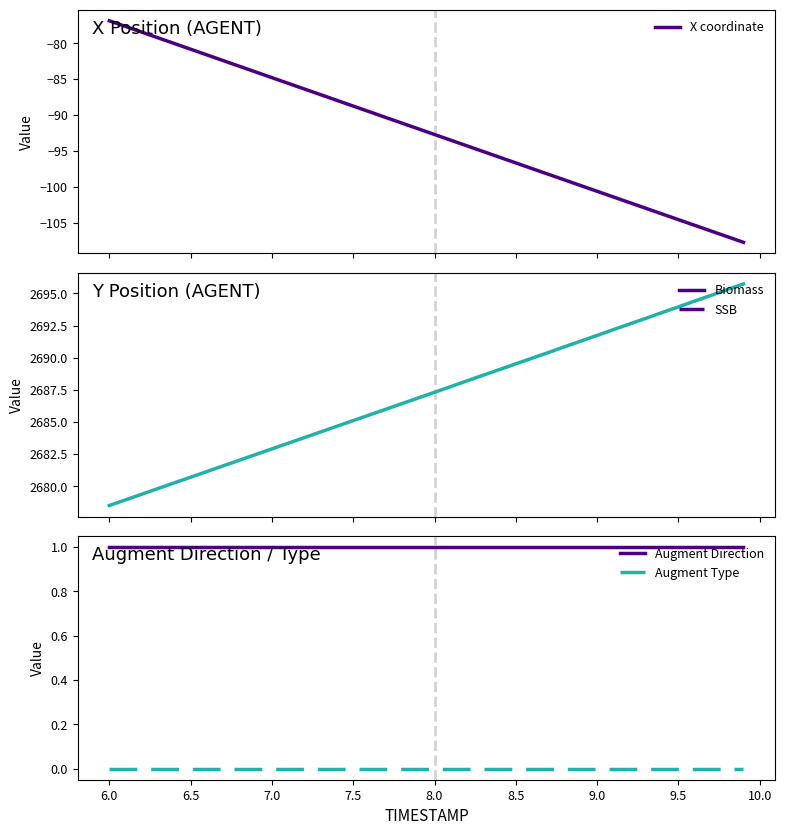

What is the difference between the maximum and minimum values in the Y coordinate series?

17.2